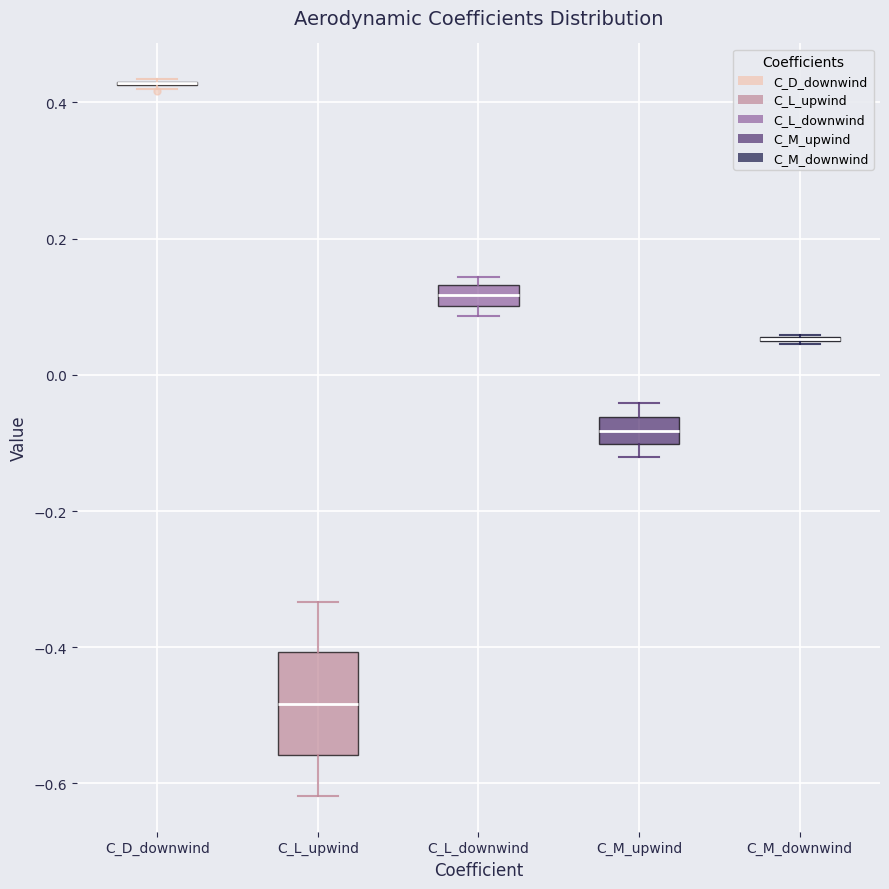

Reading left to right, transcribe this box plot: for each box, give where its median line is, the range the box spans, and where its two whiskers end, as read against the y-axis. The values are not printed on the chart, so give them approximately, as read against the axis.

C_D_downwind: box collapsed to a line at 0.42, whiskers 0.42 to 0.44
C_L_upwind: median -0.48, box -0.56 to -0.40, whiskers -0.62 to -0.34
C_L_downwind: median 0.12, box 0.10 to 0.14, whiskers 0.08 to 0.14 (just above the box's upper edge)
C_M_upwind: median -0.08, box -0.10 to -0.06, whiskers -0.12 to -0.04
C_M_downwind: box collapsed to a line at 0.06, whiskers 0.04 to 0.06